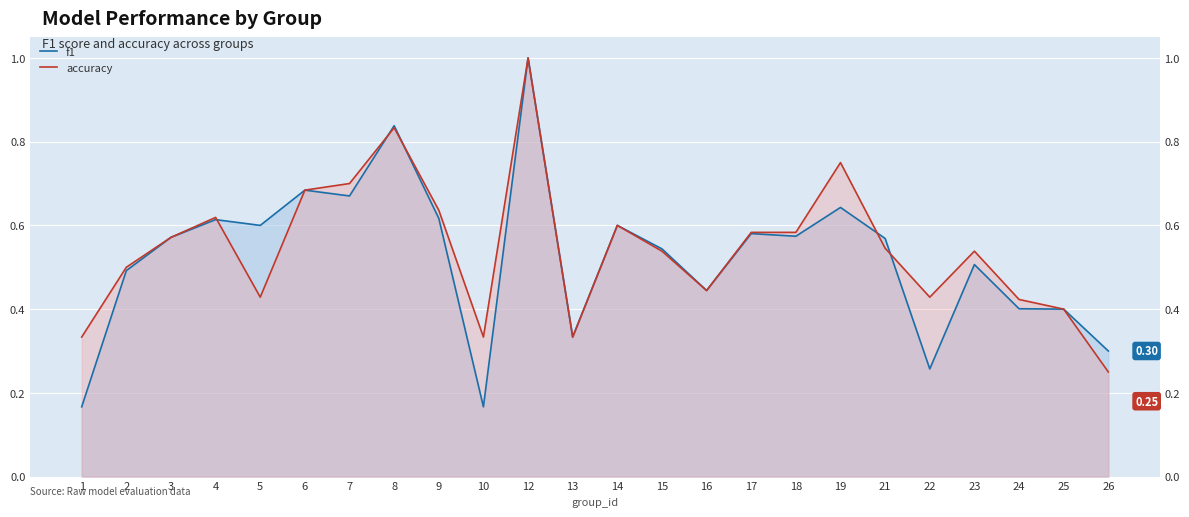

Which has a higher value, 5 or 17?

5